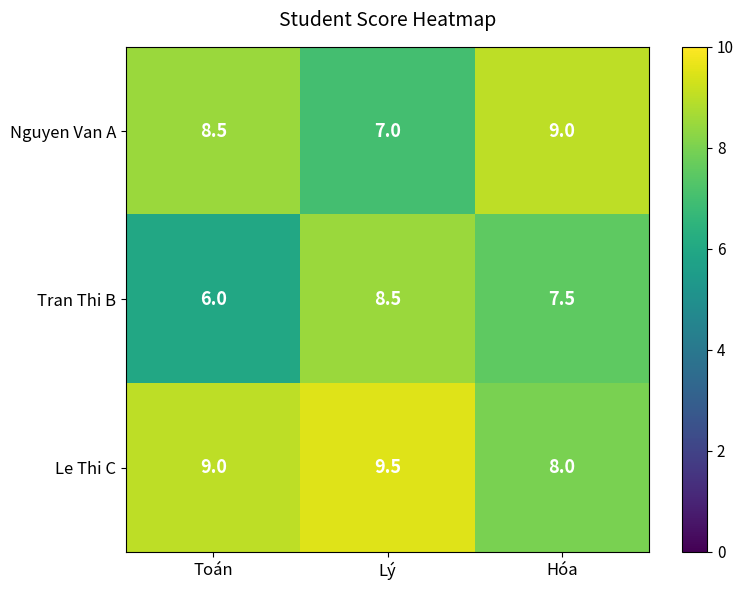

Is it true that Nguyen Van A equals 8.5 at Toán?

True